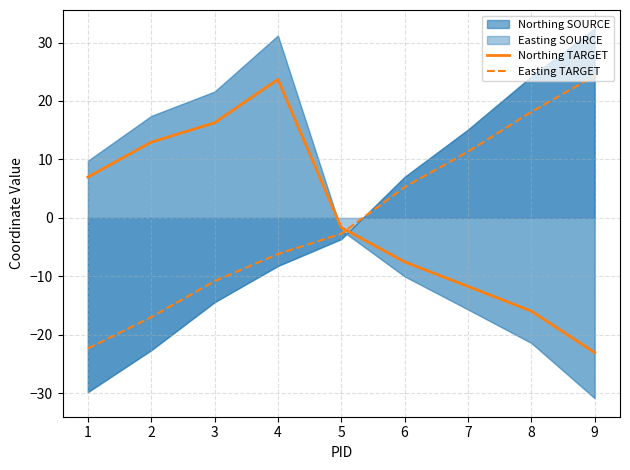

The Northing TARGET series shows -7.5 at 6. True or false?

True